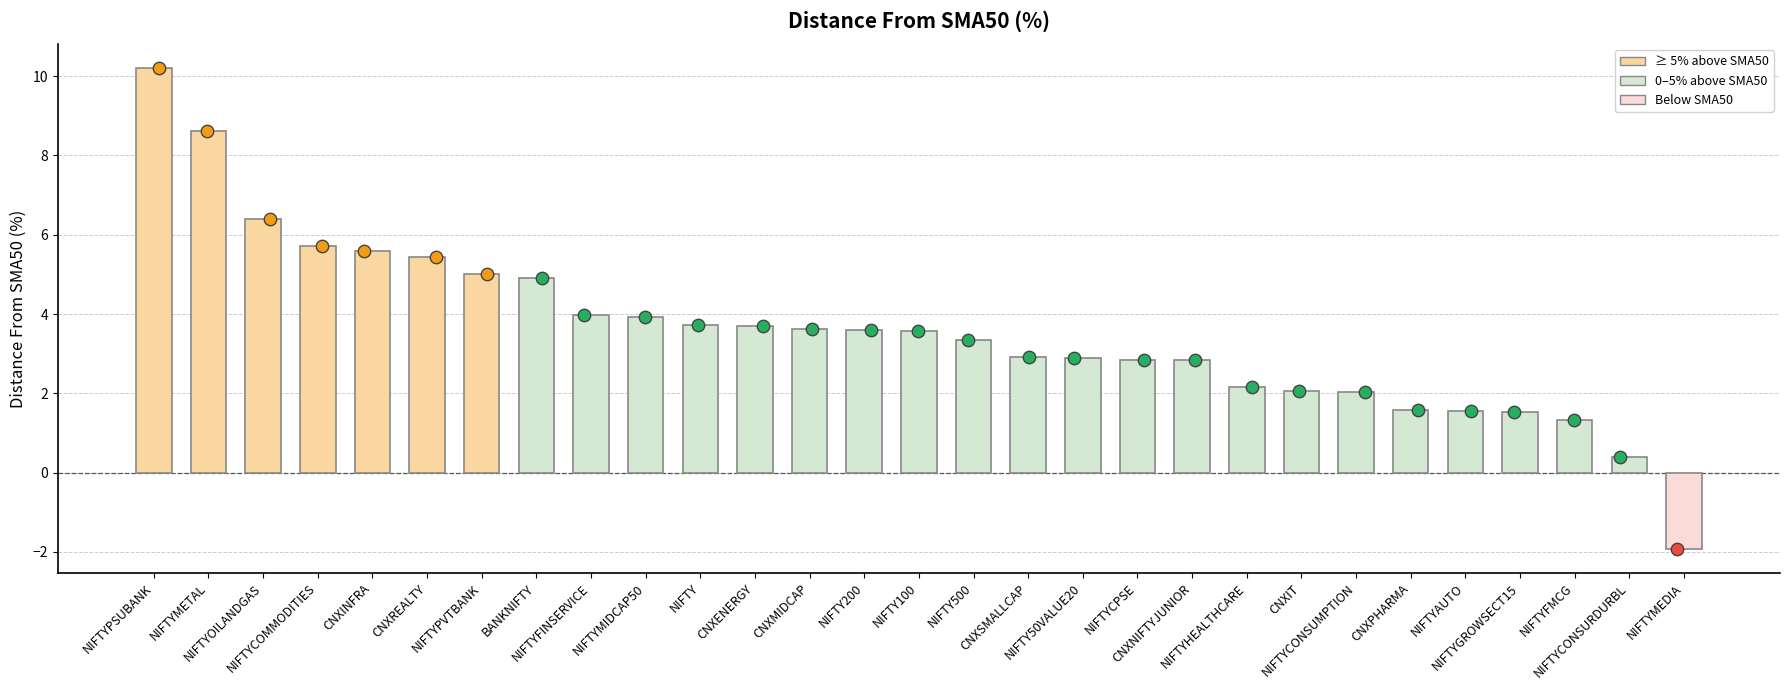

What is the ratio of the value at NIFTYFINSERVICE to the value at NIFTY200?

1.1